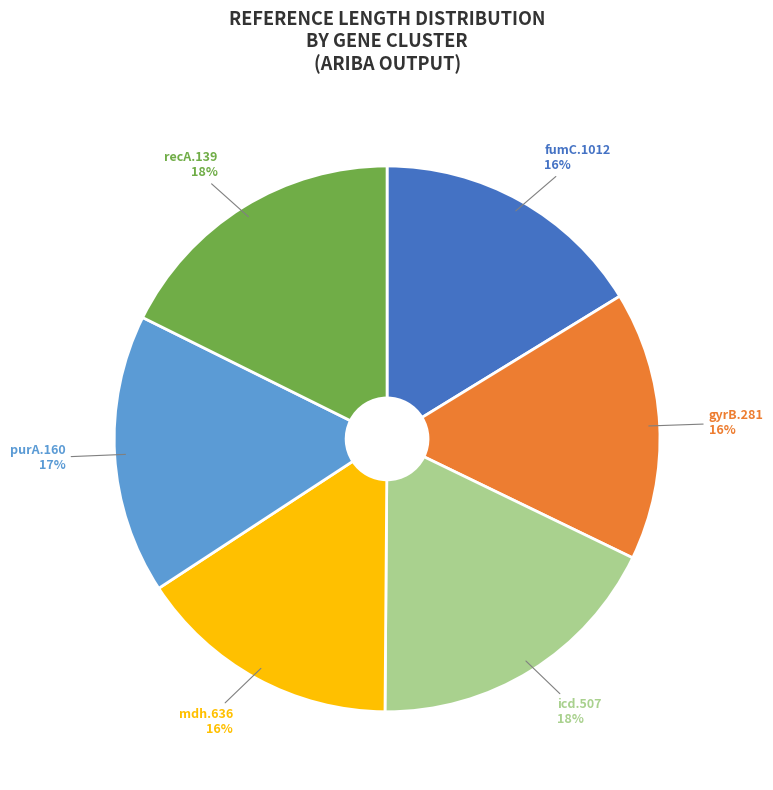

To the nearest percent, what percentage of the pie is gyrB.281?

16%